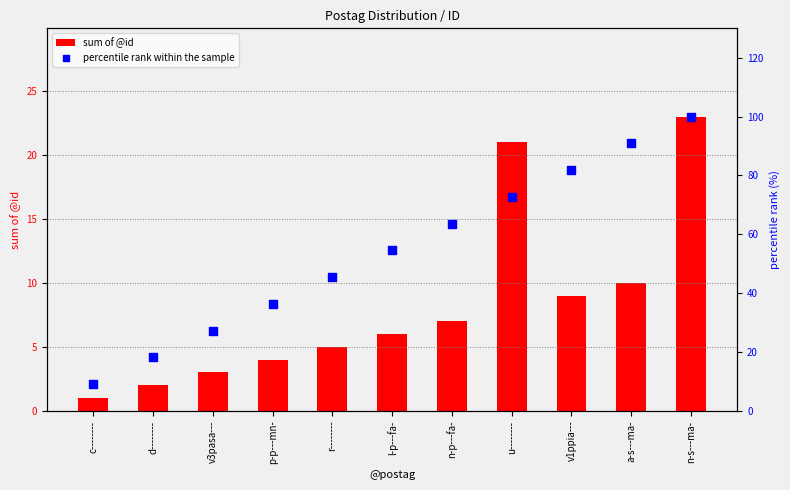

Which series has the largest Y range (max minus min)?

percentile rank within the sample